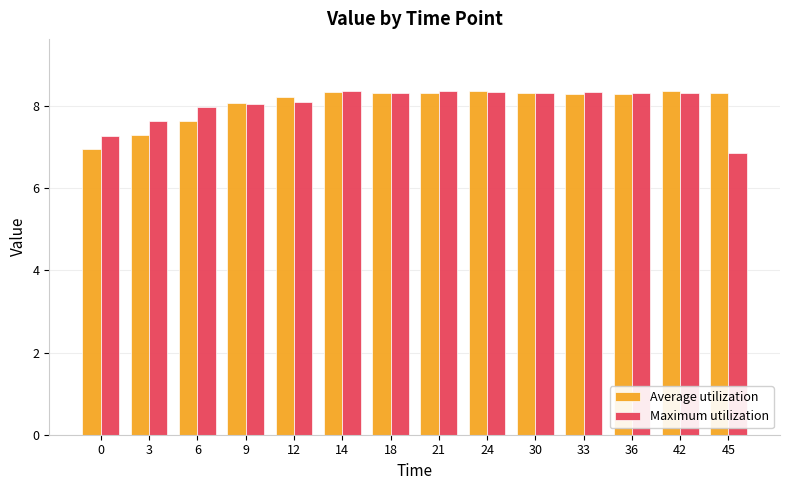

How many distinct data groups are displayed?

2